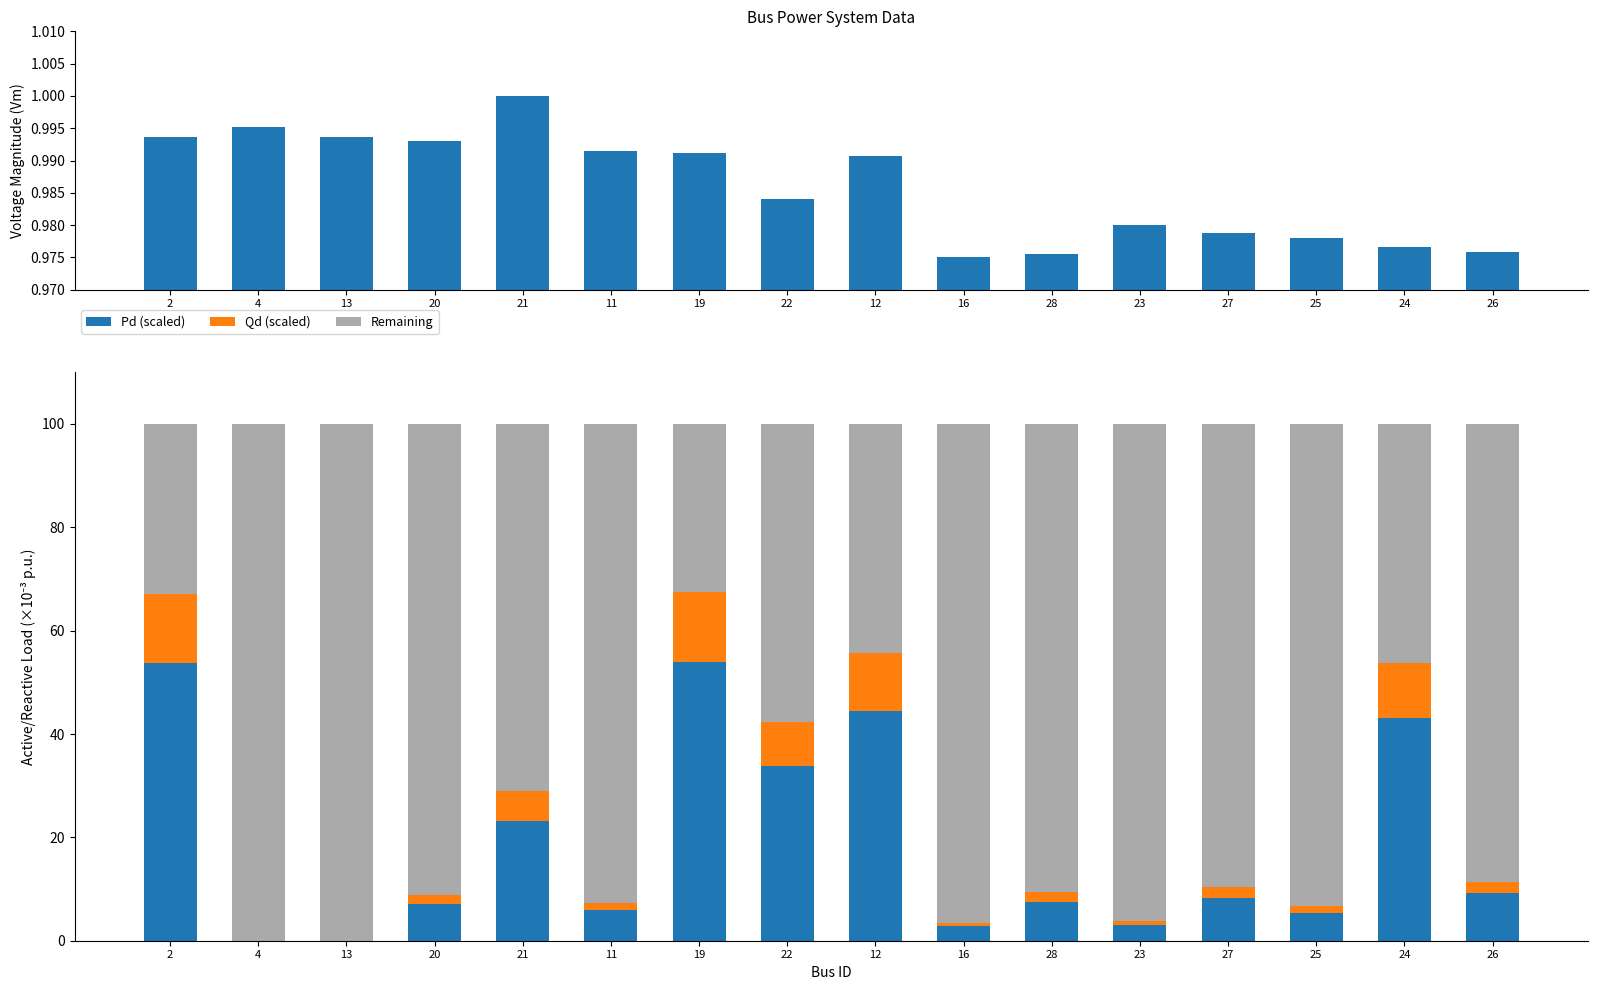

What is the greatest value displayed?

100.0